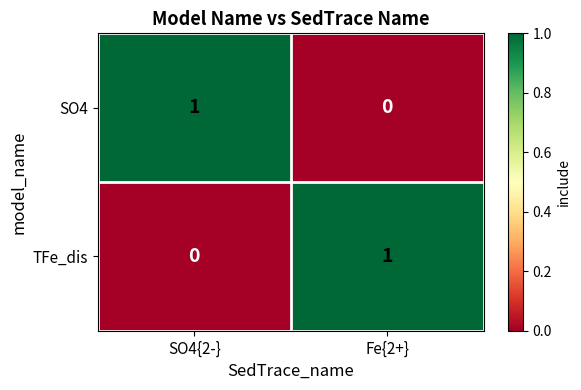

Where is SO4 nearest to the value 0?

Fe{2+}